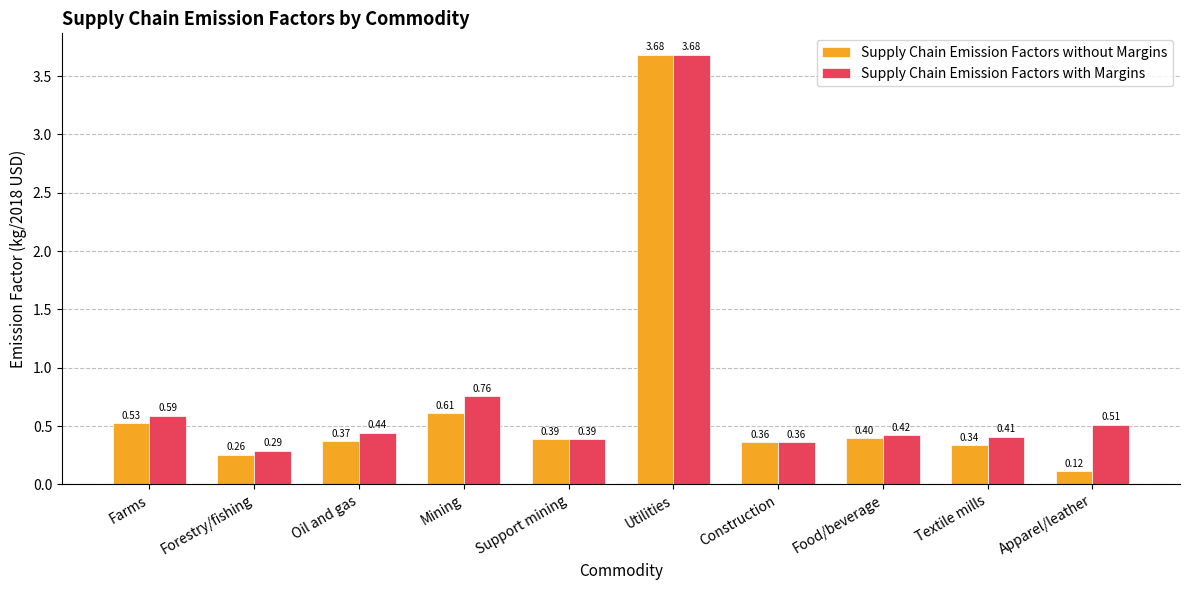

Is the value of Supply Chain Emission Factors without Margins at Apparel/leather greater than the value of Supply Chain Emission Factors with Margins at Construction?

No